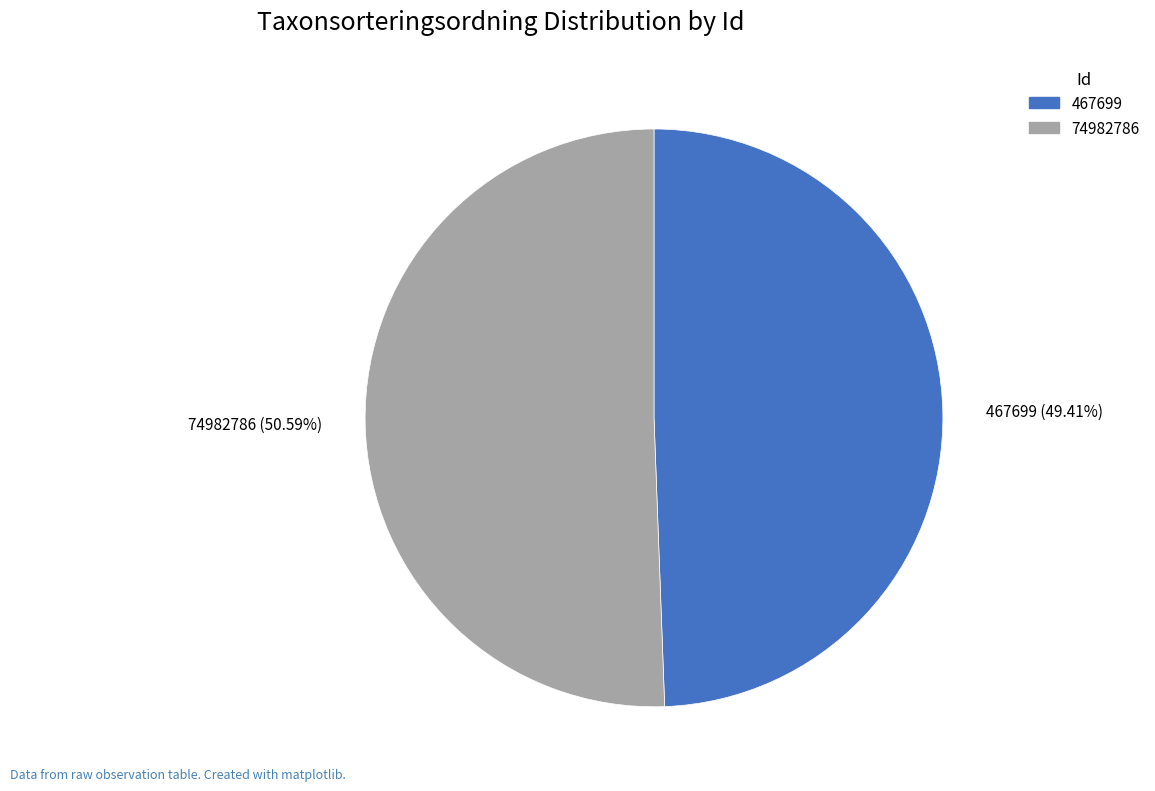

How many slices are in this pie chart?

2